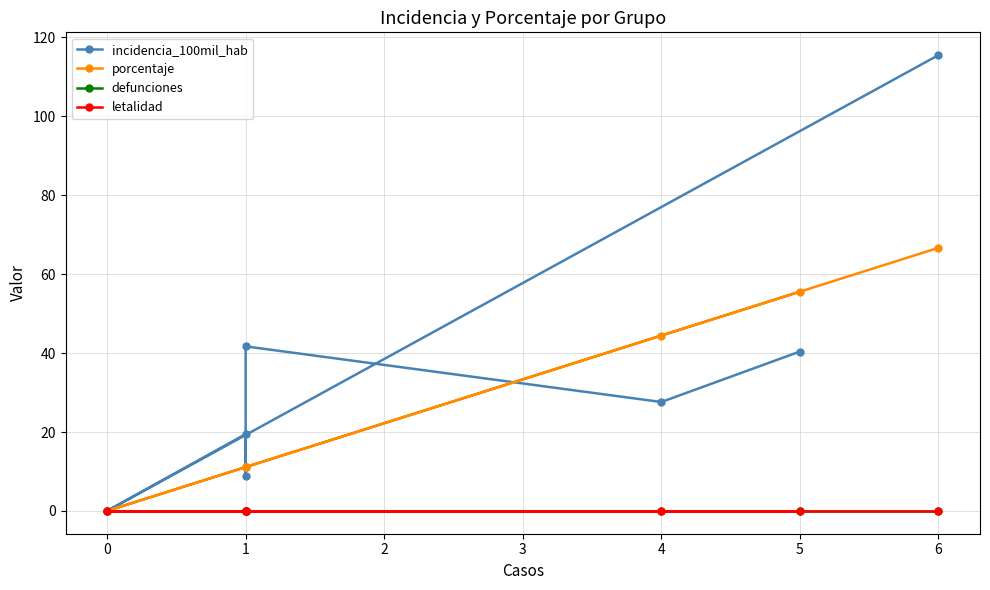

Count the number of categories in the chart.

7